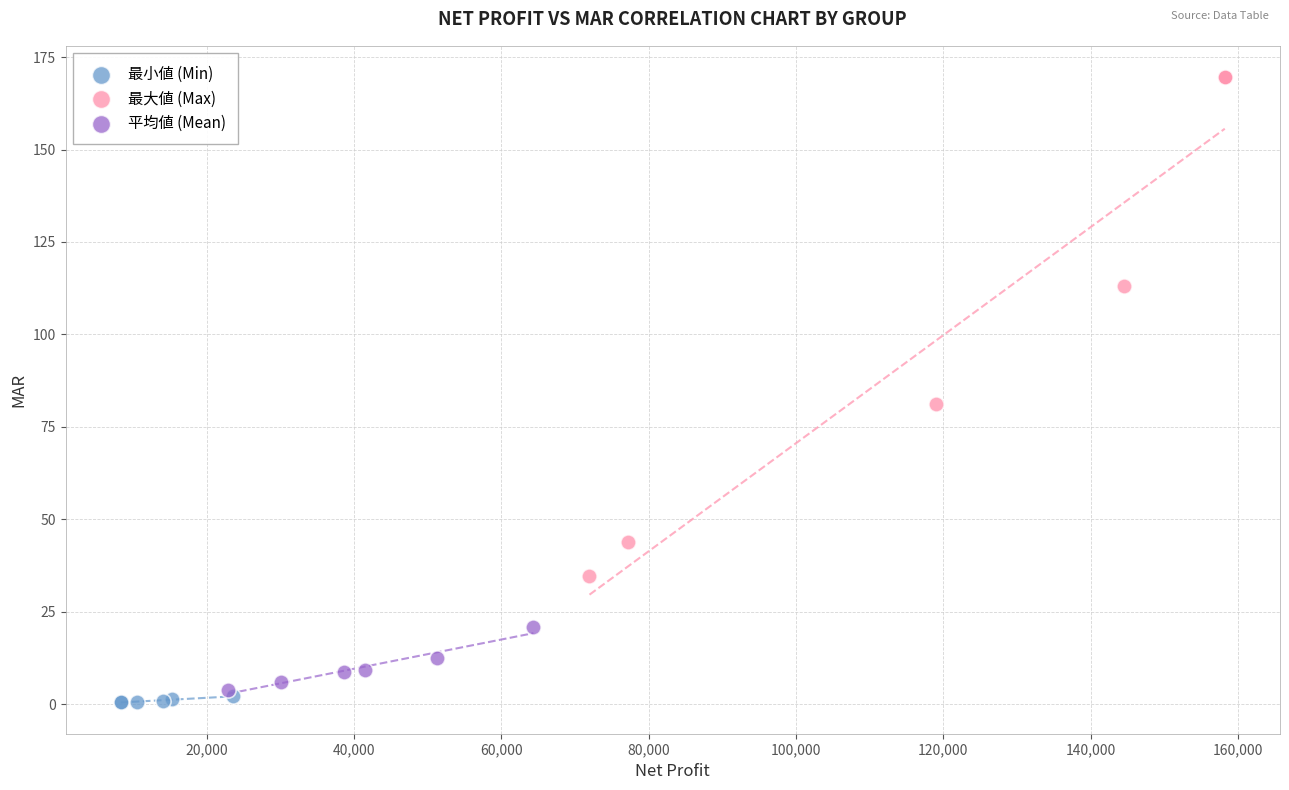

Which series has the largest Y range (max minus min)?

最大値 (Max)